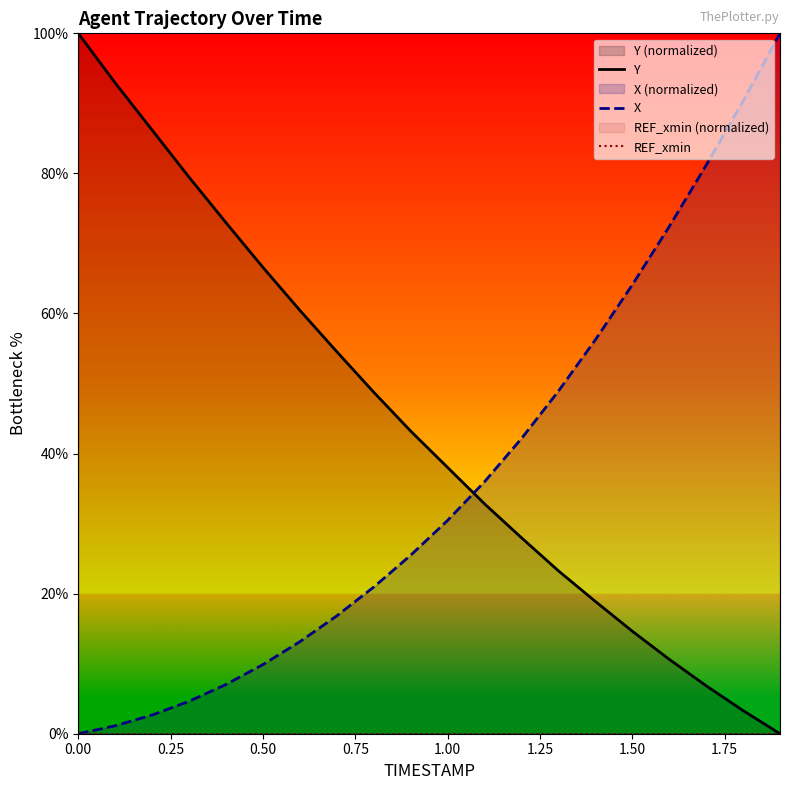

True or false: X and REF_xmin cross at least once.

False